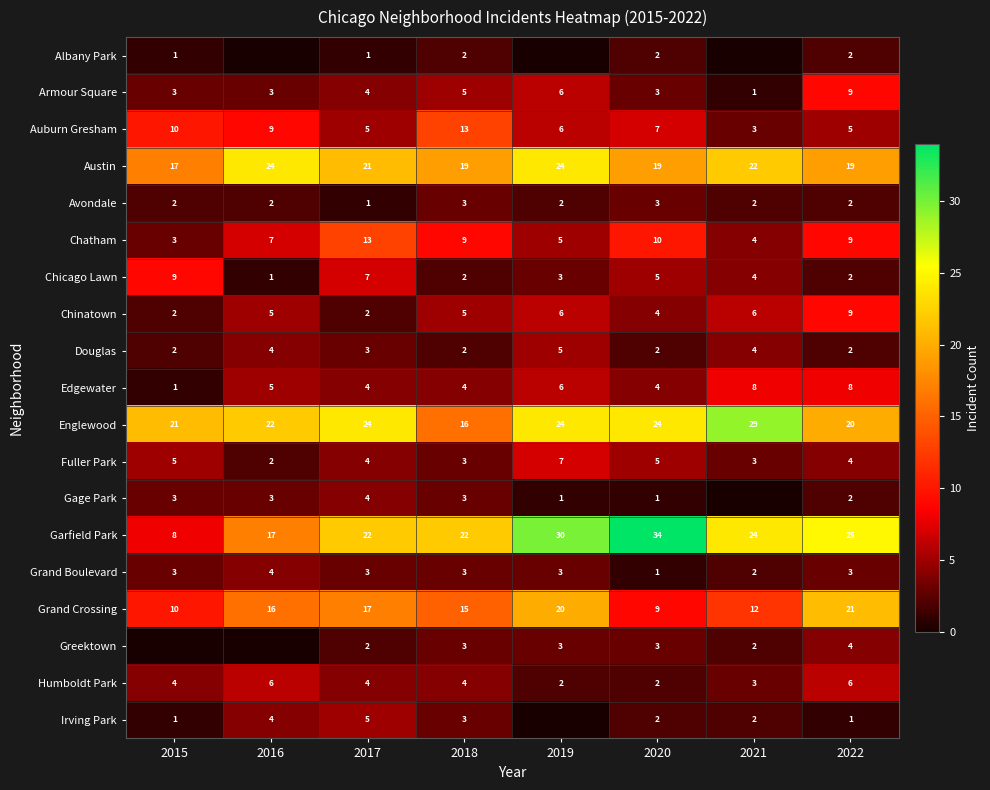

At which label is Grand Crossing closest to 15?

2018